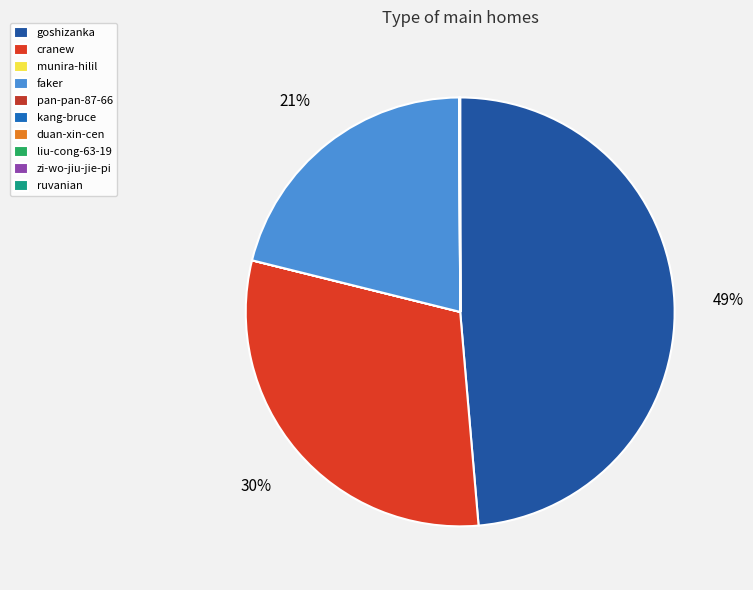

To the nearest percent, what is the difference between the largest and smallest slice percentages?

49%